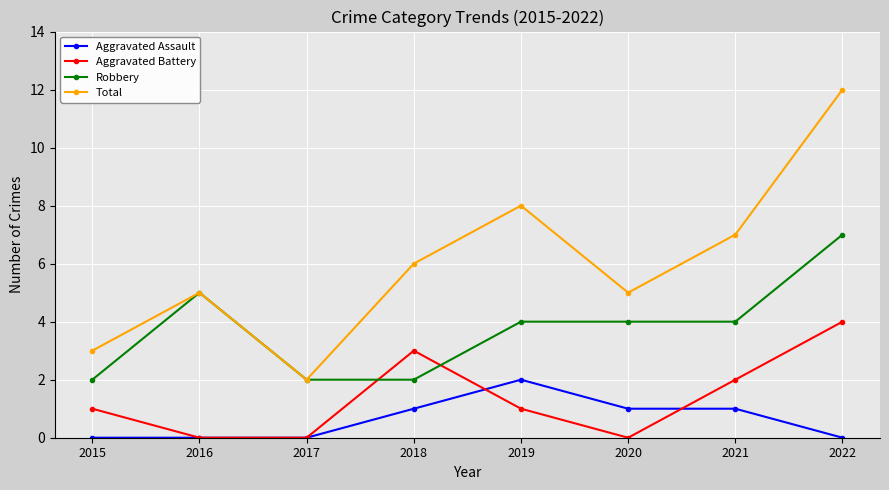

Where is the first local maximum for Robbery?

2016